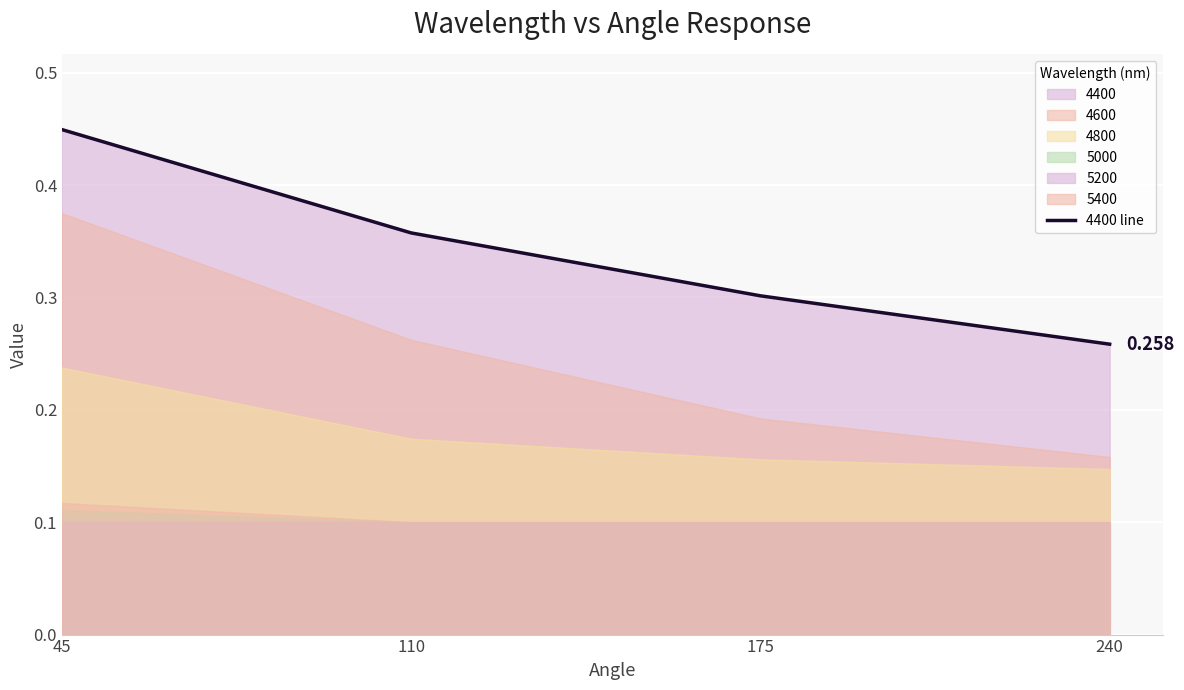

What is the average value?

0.3